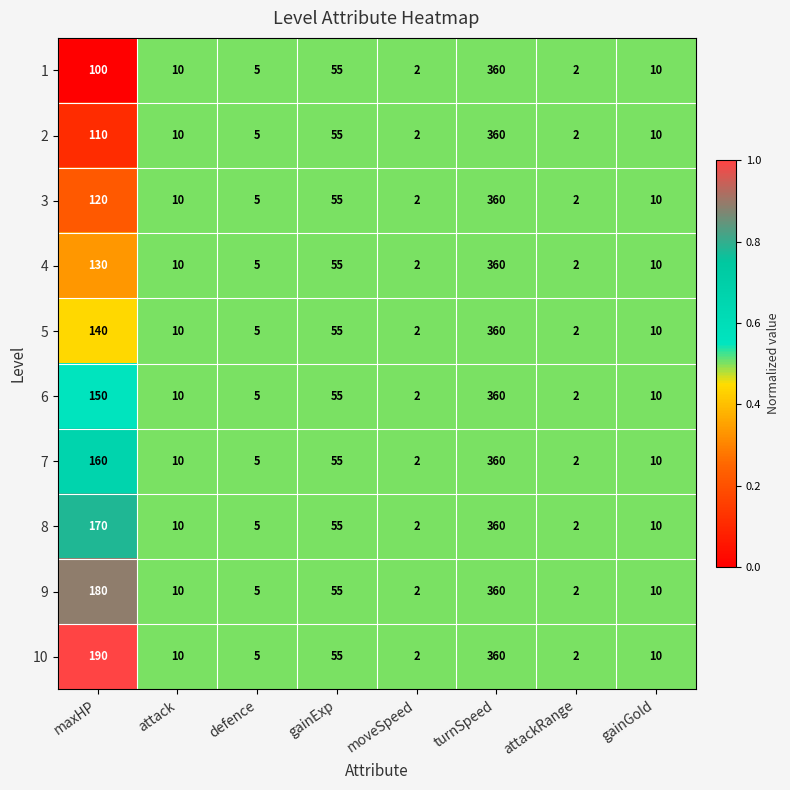

Read the 8 value at gainExp.

55